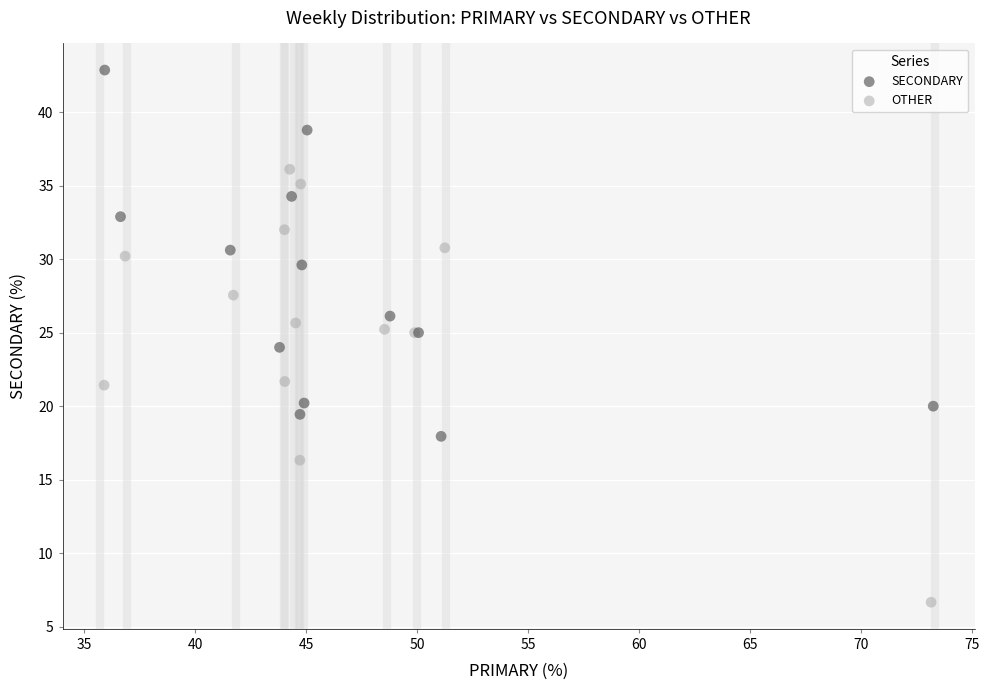

Which series has the widest spread of Y values?

OTHER